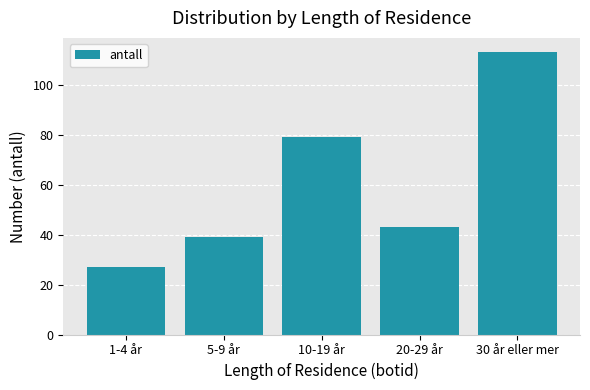

Where is the data nearest to the value 70?

10-19 år